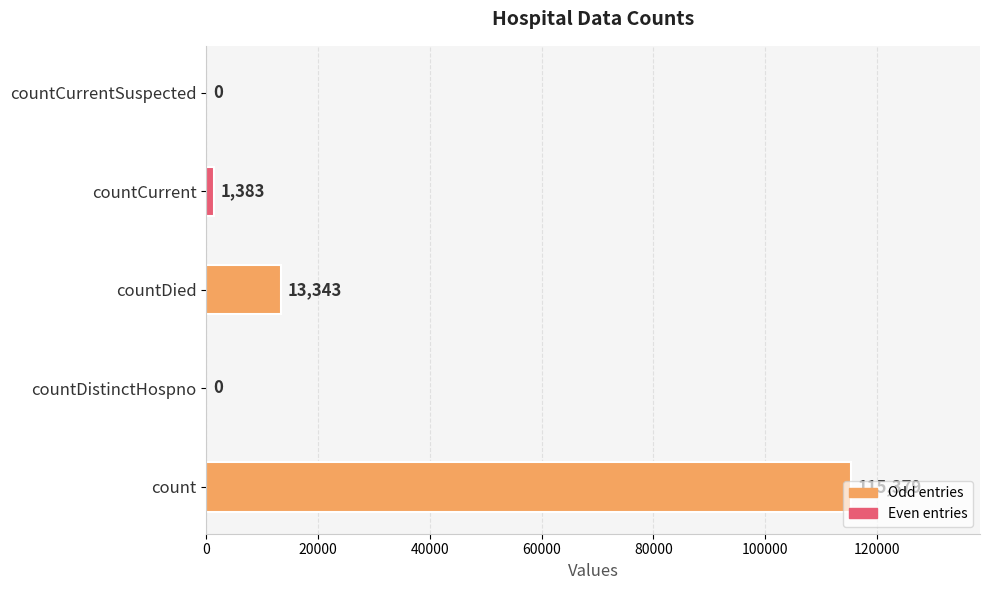

What is the sum of the values at countDistinctHospno and countCurrent?

1383